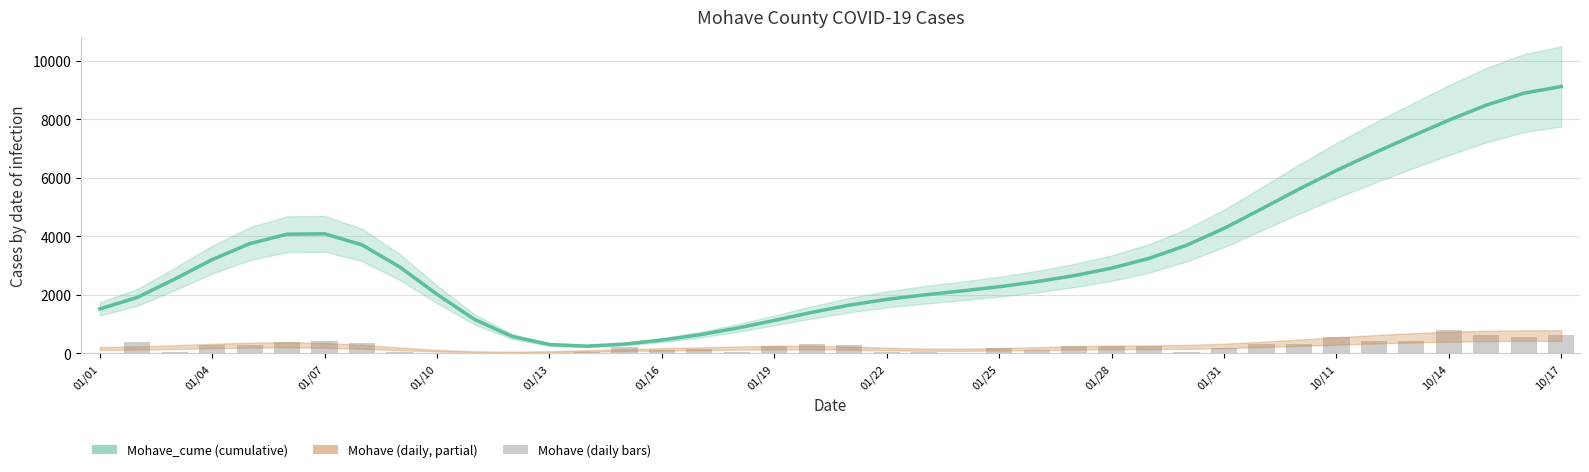

What is the average value of the Mohave series?

245.9